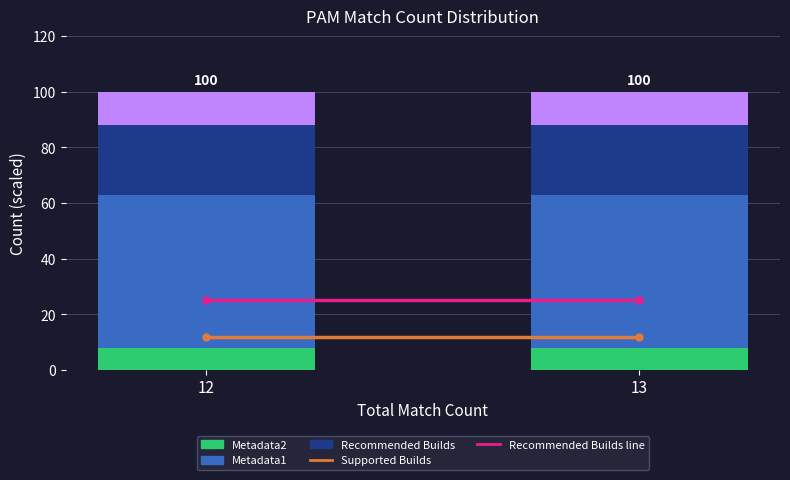

Reading left to right, list the values for the Metadata2 series.

12=8	13=8